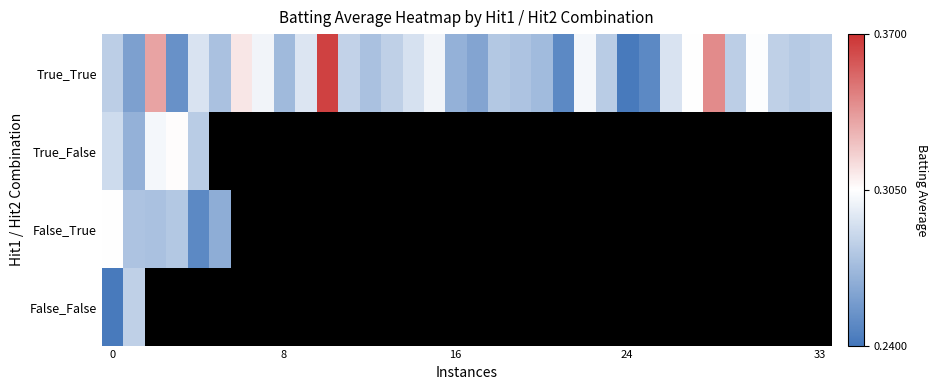

At how many categories does at least one series exceed 0?

34